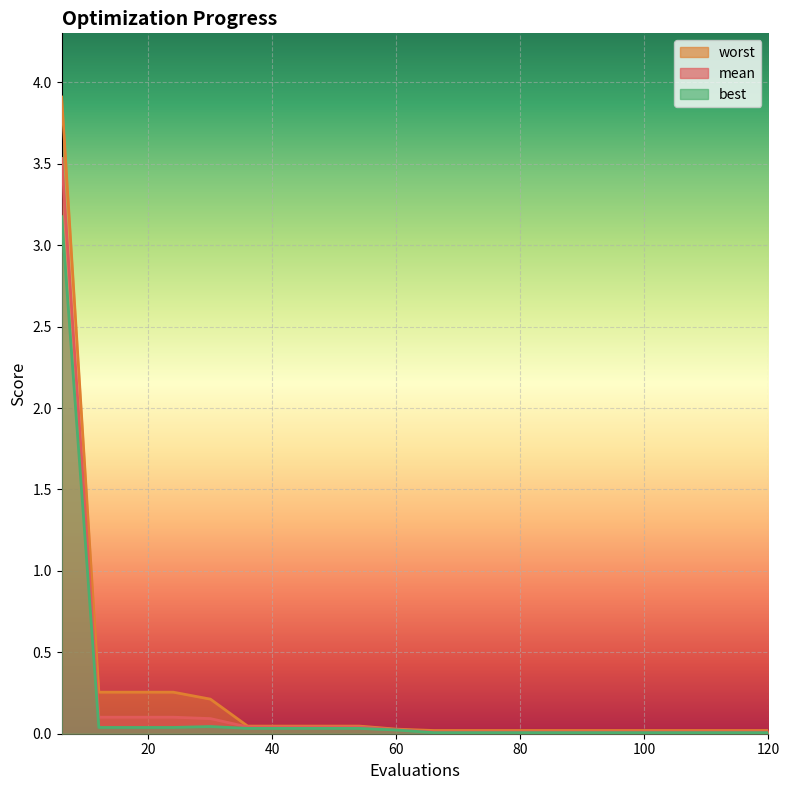

What are all the series names shown in the legend?

mean, best, worst